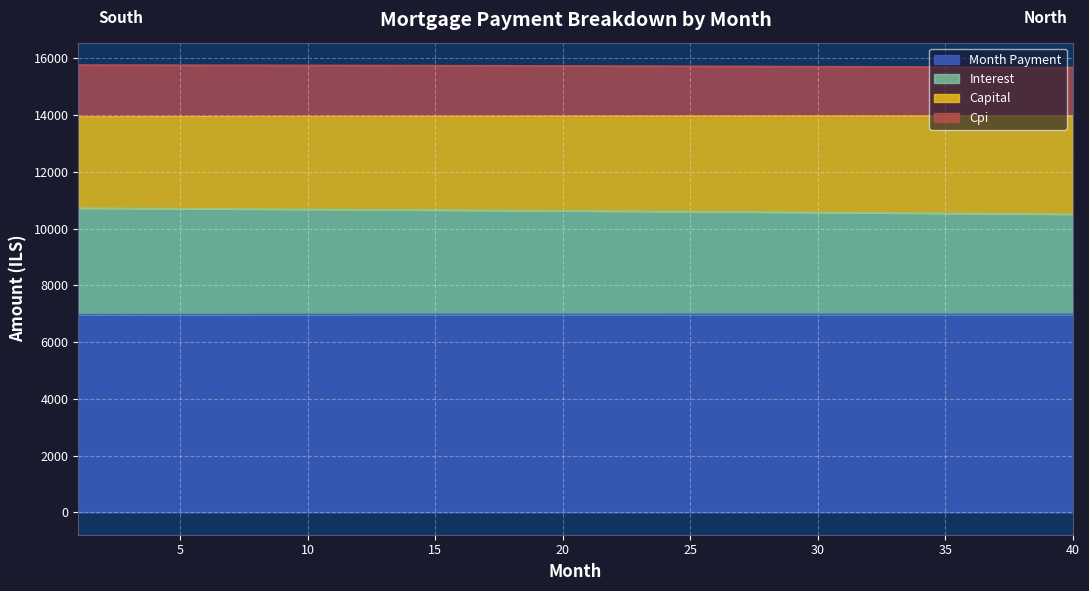

True or false: capital and month_payment cross at least once.

False